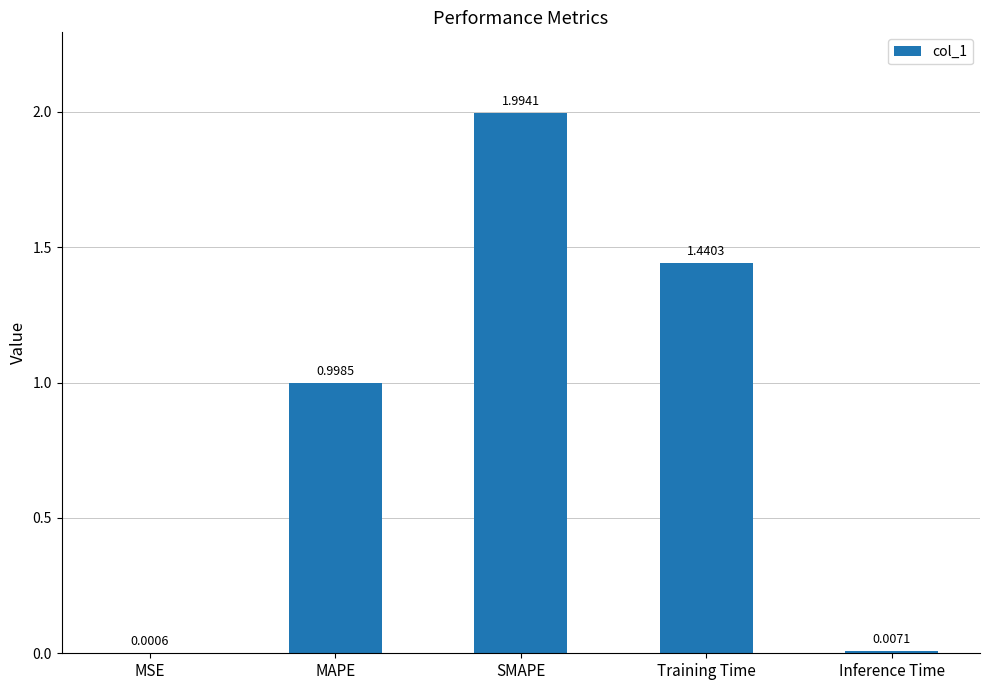

Which label corresponds to the largest value in the chart?

SMAPE